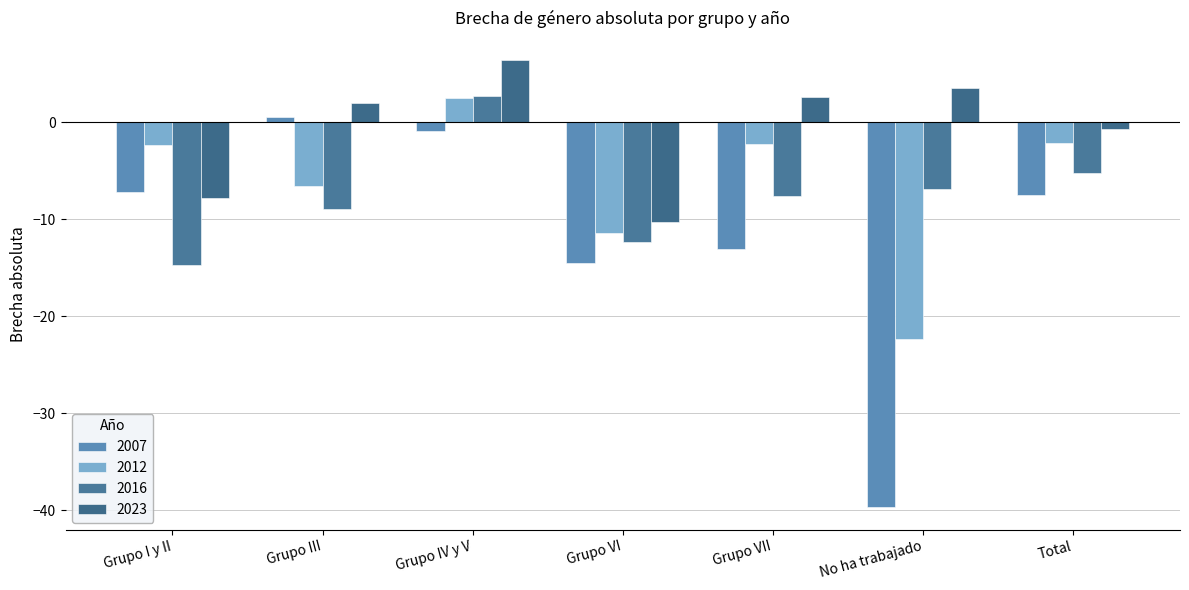

Is it true that 2016 equals -7.6 at Grupo VII?

True